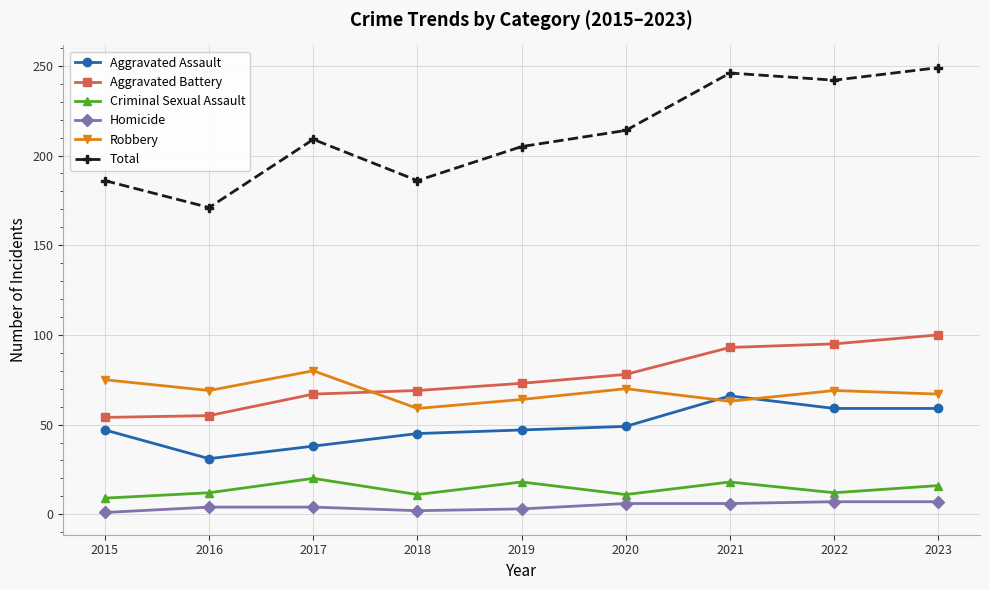

Which category has the lowest value in the Robbery series?

2018